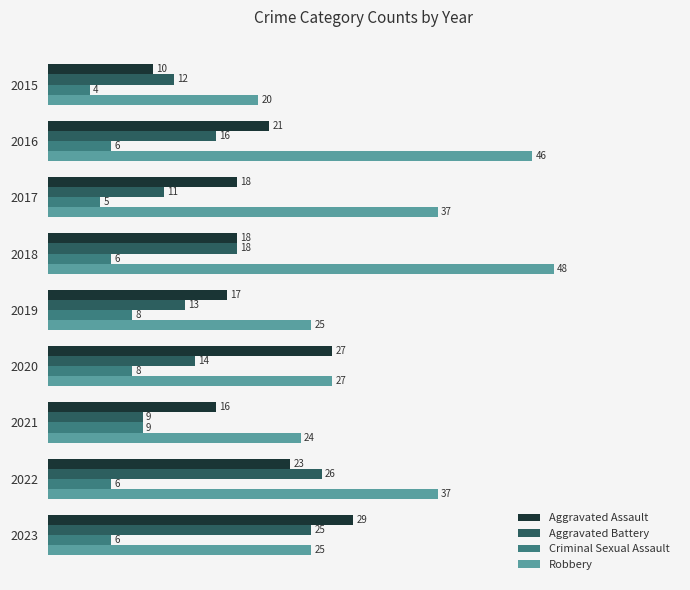

Which series has the largest range (max minus min)?

Robbery